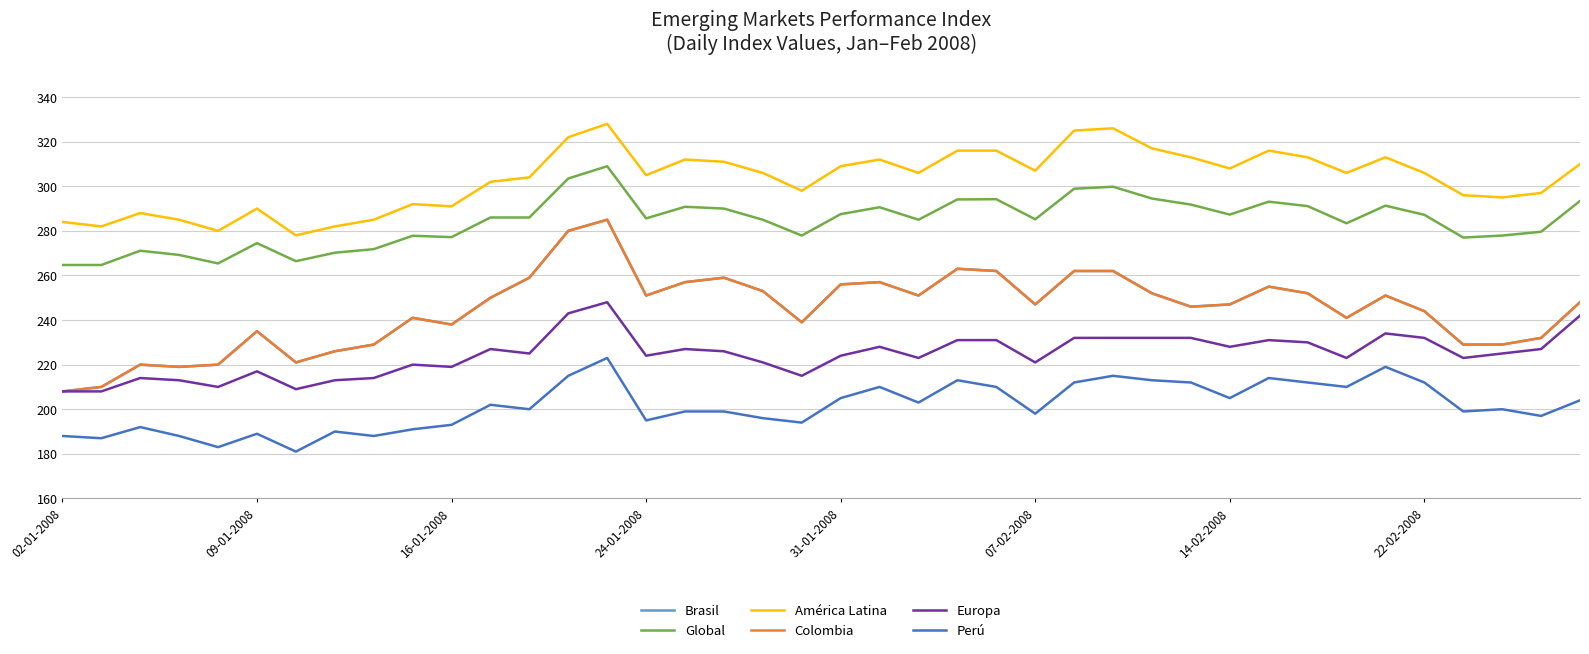

True or false: Perú and Brasil cross at least once.

False